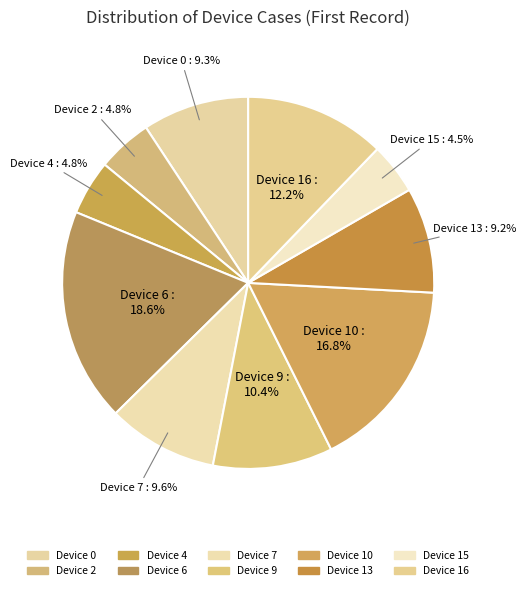

What is the ratio of the value at Device 2 to the value at Device 15?

1.1